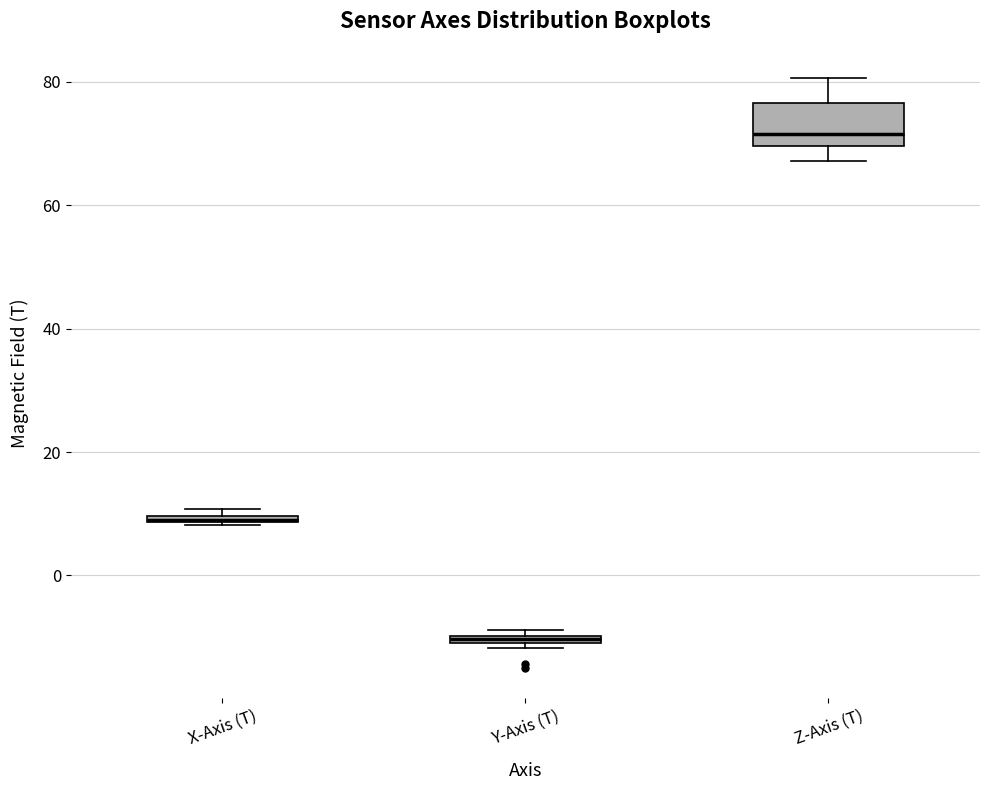

Comparing the boxes themselves (not the whiskers), which one is the tallest?

Z-Axis (T)